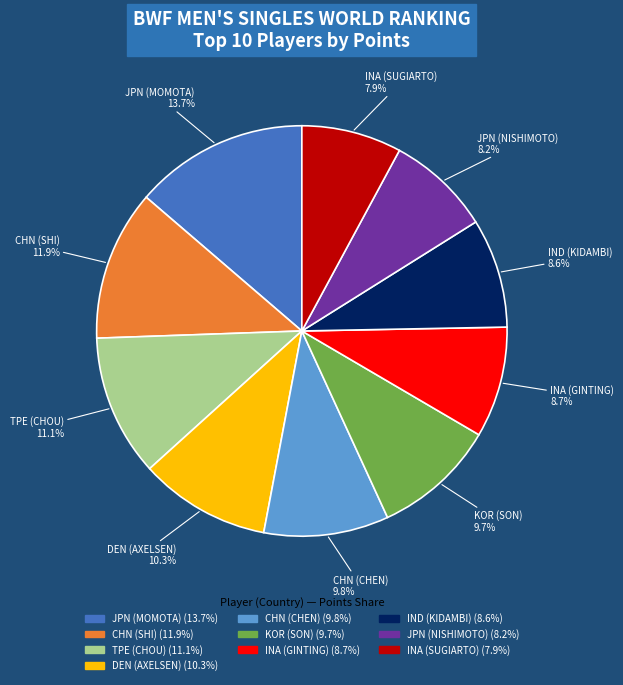

Which has a higher value, INA (SUGIARTO) or IND (KIDAMBI)?

IND (KIDAMBI)